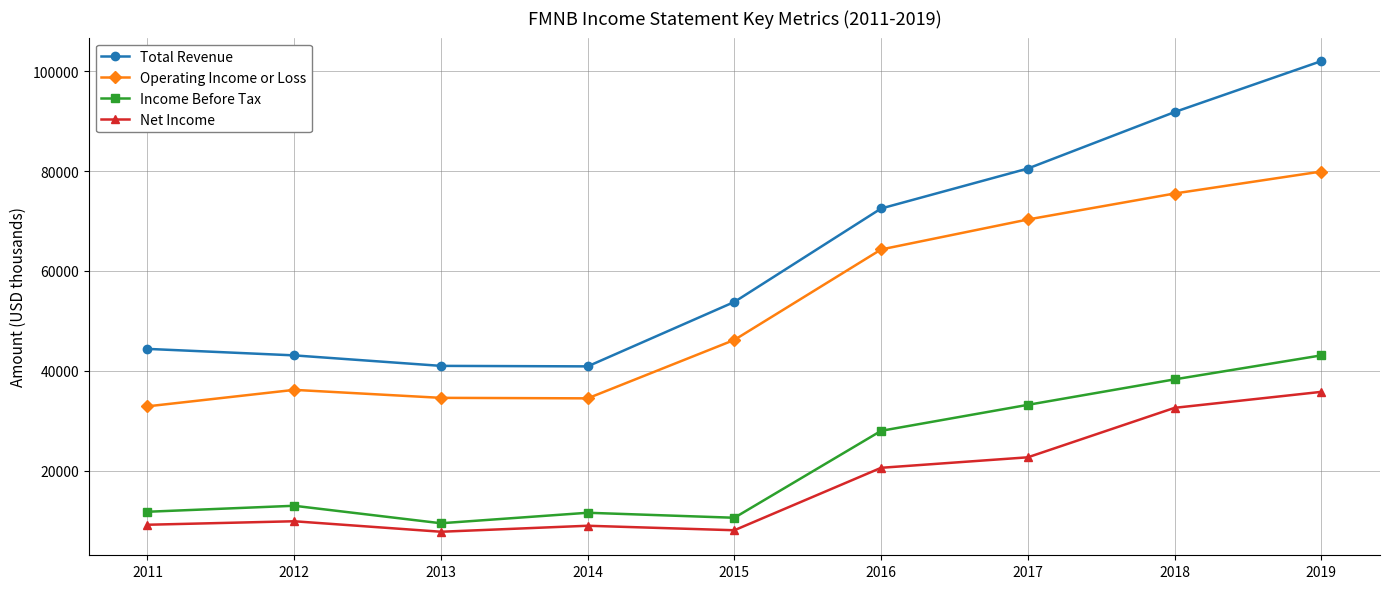

The value of Income Before Tax at 2017 is 50158. True or false?

False